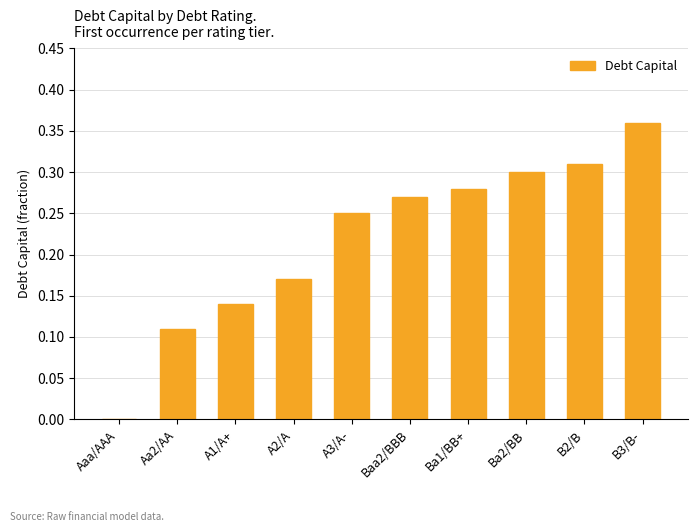

What is the sum of the values at A3/A- and B2/B?

0.6